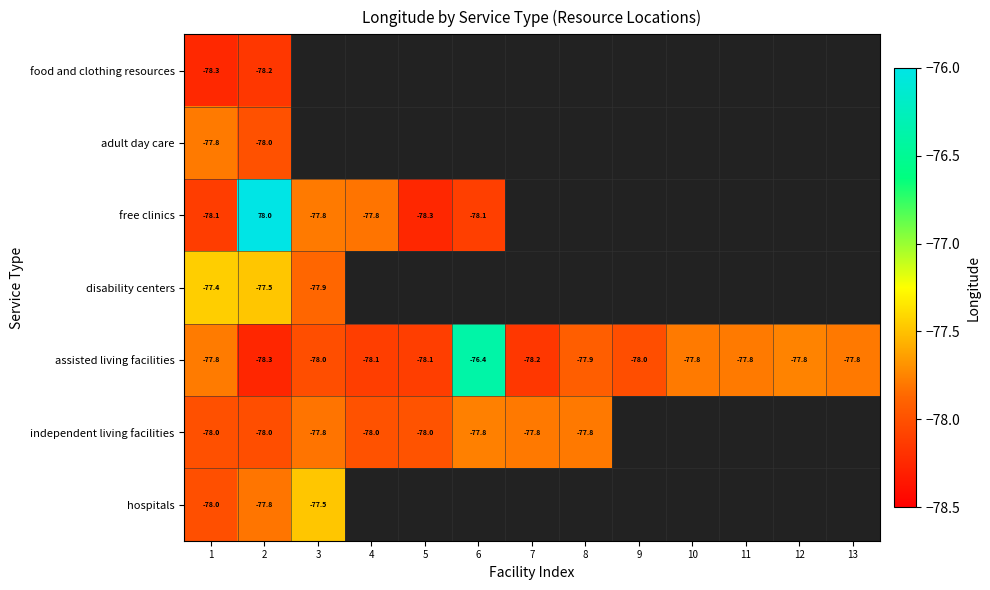

What is the smallest value displayed?

-78.3